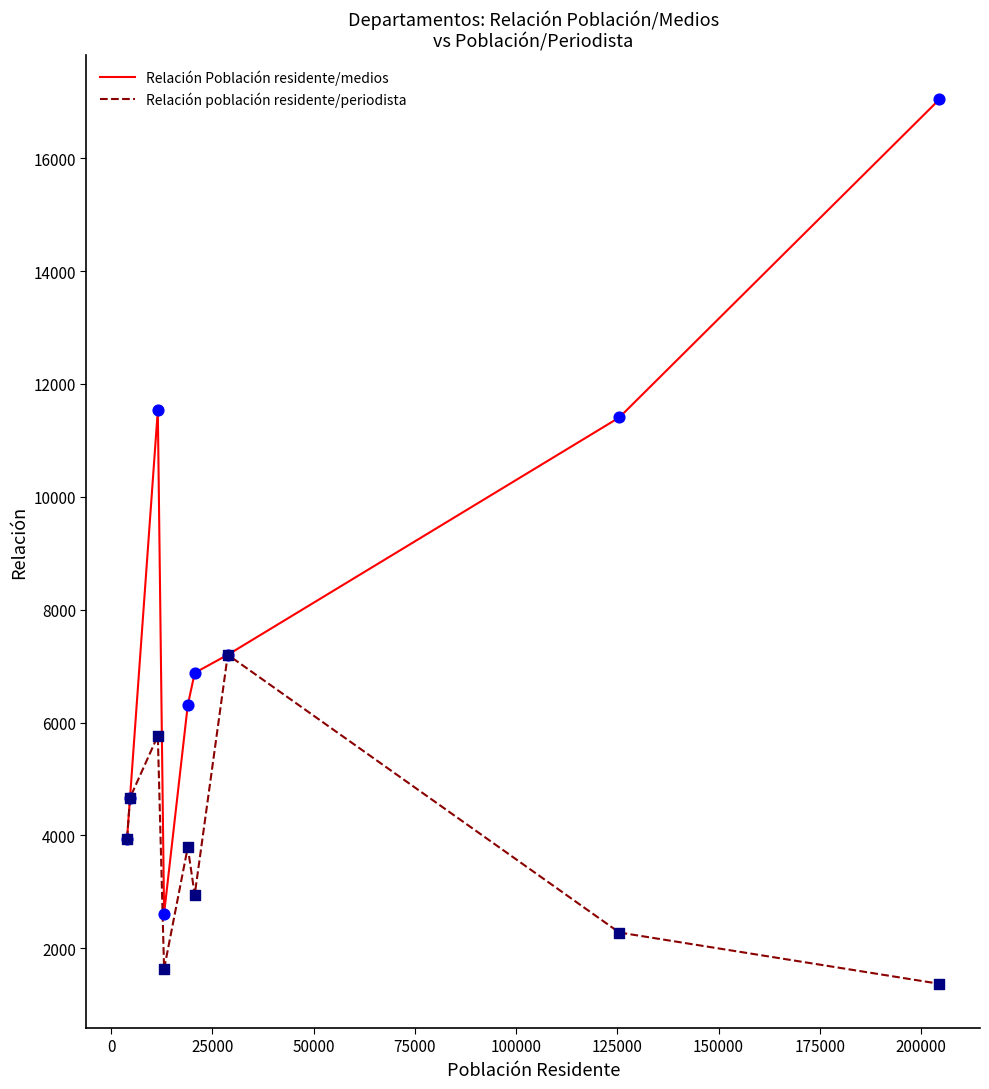

List the series in order of their overall mean, lowest first.

Relación población residente/periodista, Relación Población residente/medios